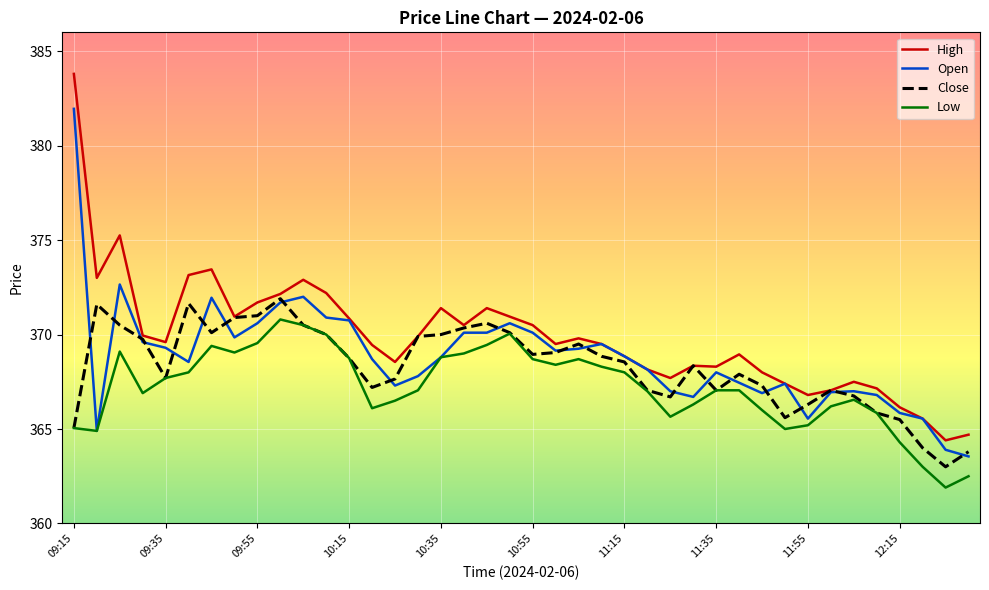

What is the smallest value displayed?

361.9